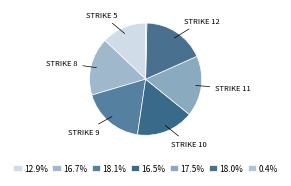

To the nearest percent, what is the difference between the largest and smallest slice percentages?

18%